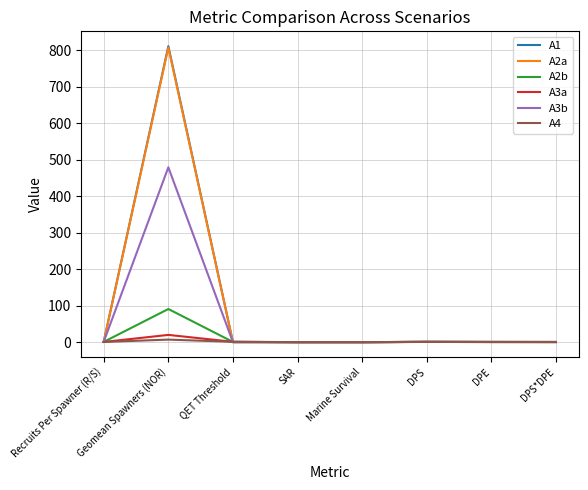

Does the chart display data point markers on the line(s)?

No